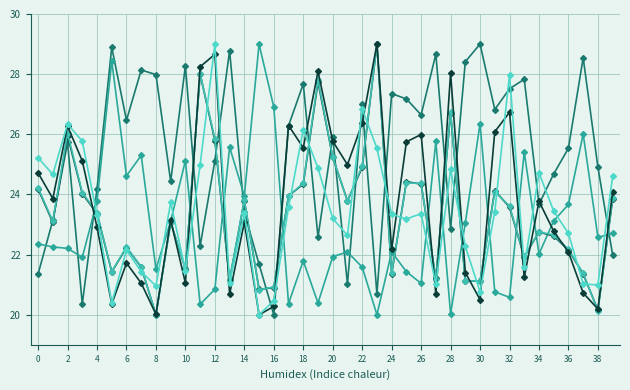

Reading left to right, extract all data points from this chart.

bal: 21.4	23.1	25.7	20.4	24.2	28.9	26.5	28.1	28.0	24.4	28.3	22.3	25.1	28.8	23.4	21.7	20.0	26.3	27.7	22.6	25.9	21.0	27.0	20.7	27.4	27.2	26.6	28.7	22.9	28.4	29.0	26.8	27.5	27.8	23.7	24.7	25.5	28.5	24.9	22.0
slenderness: 22.4	22.3	22.2	21.9	23.8	28.4	24.6	25.3	21.5	23.1	25.1	20.3	20.8	25.6	24.0	29.0	26.9	20.4	21.8	20.4	21.9	22.1	21.6	20.0	22.1	21.4	21.0	25.8	20.0	23.1	26.4	20.8	20.6	25.4	22.0	23.1	23.7	26.0	22.6	22.7
v: 24.2	23.1	25.9	24.0	23.4	21.4	22.2	21.6	20.0	23.1	21.5	28.0	25.8	21.2	23.8	20.8	20.9	24.0	24.3	27.7	25.2	23.8	24.9	29.0	21.4	24.4	24.3	21.2	26.7	21.1	21.1	24.1	23.6	21.9	22.7	22.6	22.2	21.4	20.2	23.8
v_chips: 24.2	23.1	26.0	24.1	23.4	21.4	22.3	21.6	20.0	23.1	21.5	28.0	25.8	21.2	23.8	20.8	20.9	24.0	24.4	27.8	25.2	23.8	24.9	29.0	21.4	24.4	24.4	21.2	26.7	21.1	21.1	24.1	23.6	21.9	22.7	22.7	22.2	21.4	20.1	23.9
wb2_7: 24.7	23.9	26.3	25.1	22.9	20.4	21.7	21.0	20.0	23.2	21.1	28.2	28.7	20.7	23.1	20.0	20.3	26.3	25.6	28.1	25.8	25.0	26.4	29.0	22.2	25.7	26.0	20.7	28.0	21.4	20.5	26.1	26.7	21.2	23.8	22.8	22.1	20.7	20.2	24.1
wr: 25.2	24.7	26.3	25.8	23.3	20.4	22.1	21.4	21.0	23.7	21.5	25.0	29.0	21.0	23.4	20.0	20.5	23.6	26.2	24.9	23.2	22.6	26.9	25.5	23.3	23.2	23.4	21.0	24.8	22.3	20.8	23.4	28.0	21.6	24.7	23.4	22.7	21.0	21.0	24.6